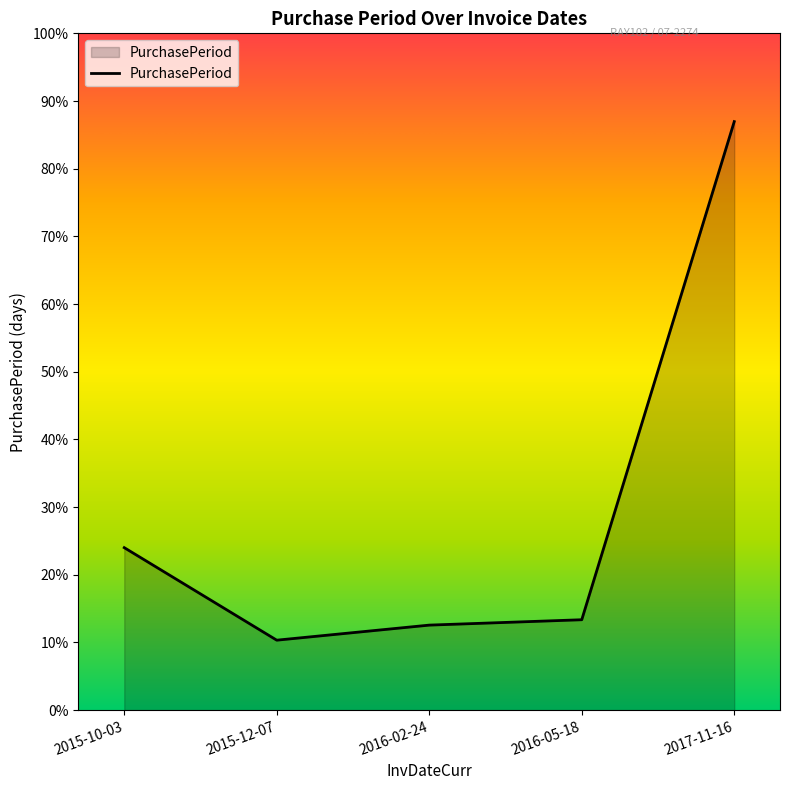

Does the chart display data point markers on the line(s)?

No